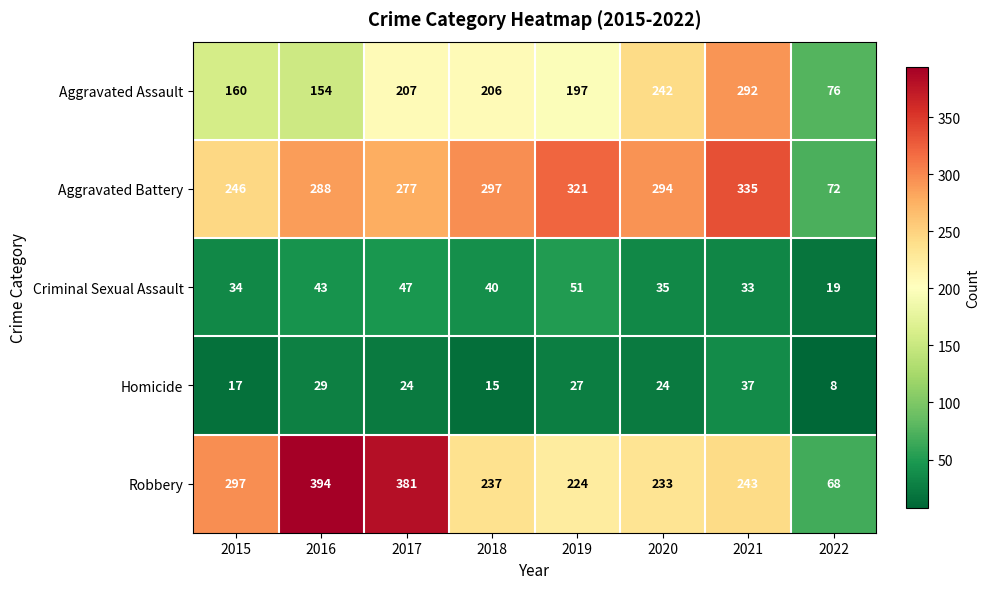

The Criminal Sexual Assault series shows 66 at 2017. True or false?

False